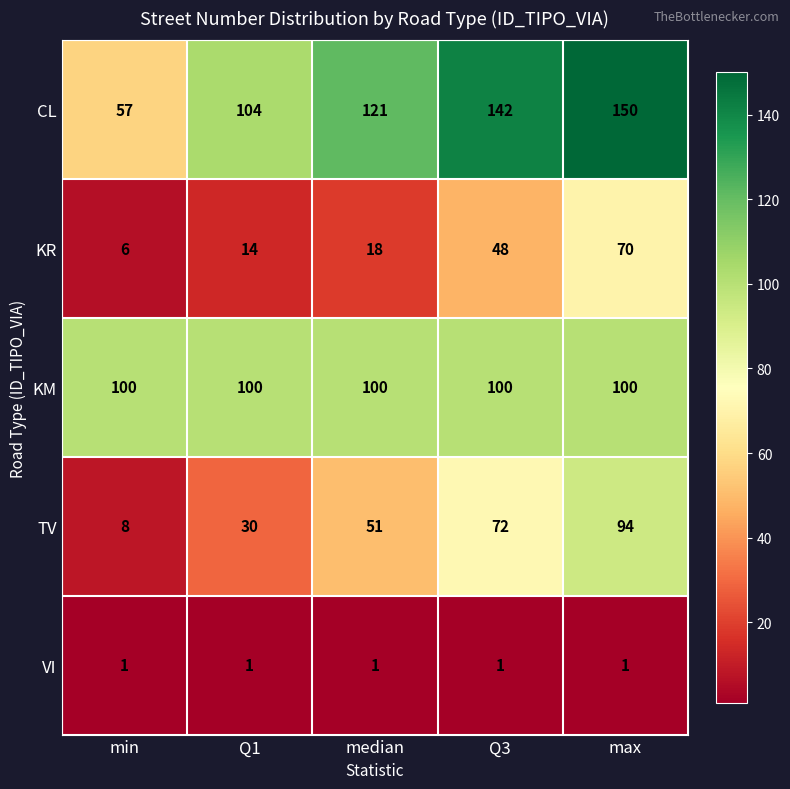

How many data points in CL are less than 121?

2